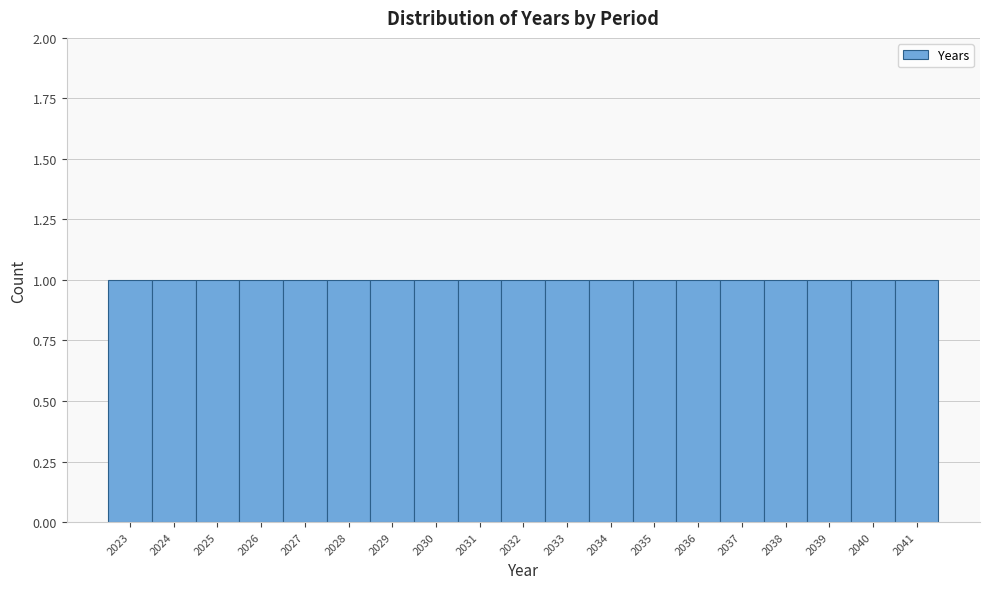

Reading left to right, transcribe this chart: for each bar, give the range it covers on the x-axis and its height. The values are not printed on the chart, so give them approximately, as read against the axis.

2022.5 to 2023.5: 1
2023.5 to 2024.5: 1
2024.5 to 2025.5: 1
2025.5 to 2026.5: 1
2026.5 to 2027.5: 1
2027.5 to 2028.5: 1
2028.5 to 2029.5: 1
2029.5 to 2030.5: 1
2030.5 to 2031.5: 1
2031.5 to 2032.5: 1
2032.5 to 2033.5: 1
2033.5 to 2034.5: 1
2034.5 to 2035.5: 1
2035.5 to 2036.5: 1
2036.5 to 2037.5: 1
2037.5 to 2038.5: 1
2038.5 to 2039.5: 1
2039.5 to 2040.5: 1
2040.5 to 2041.5: 1